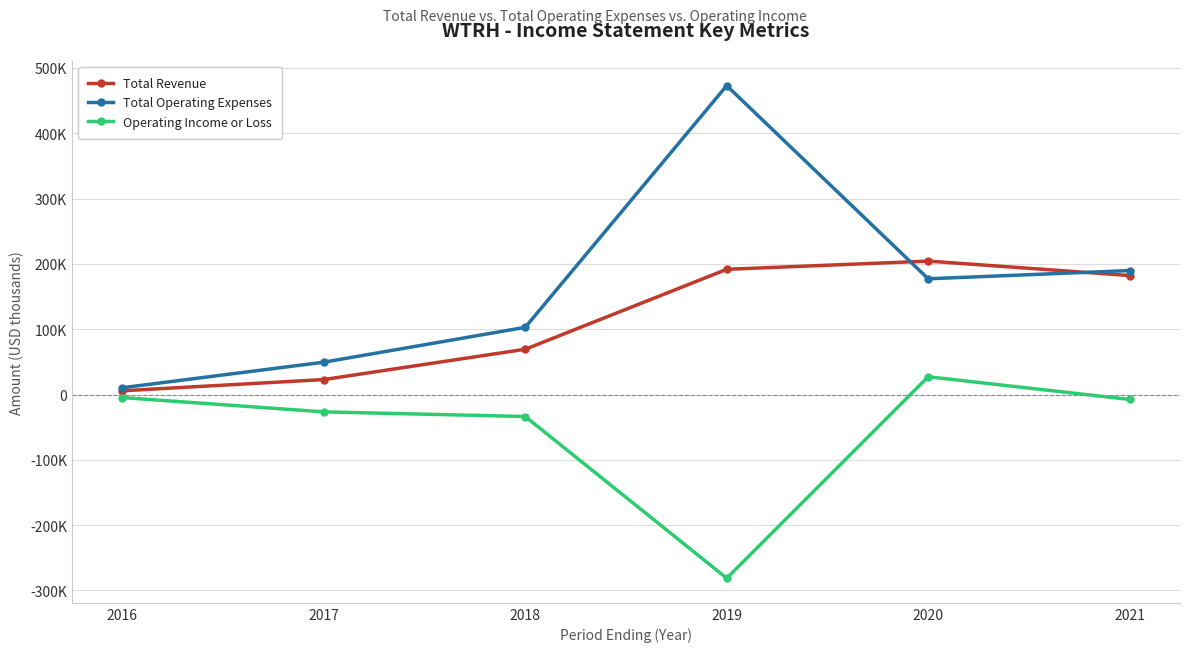

What is the smallest value displayed?

-281300